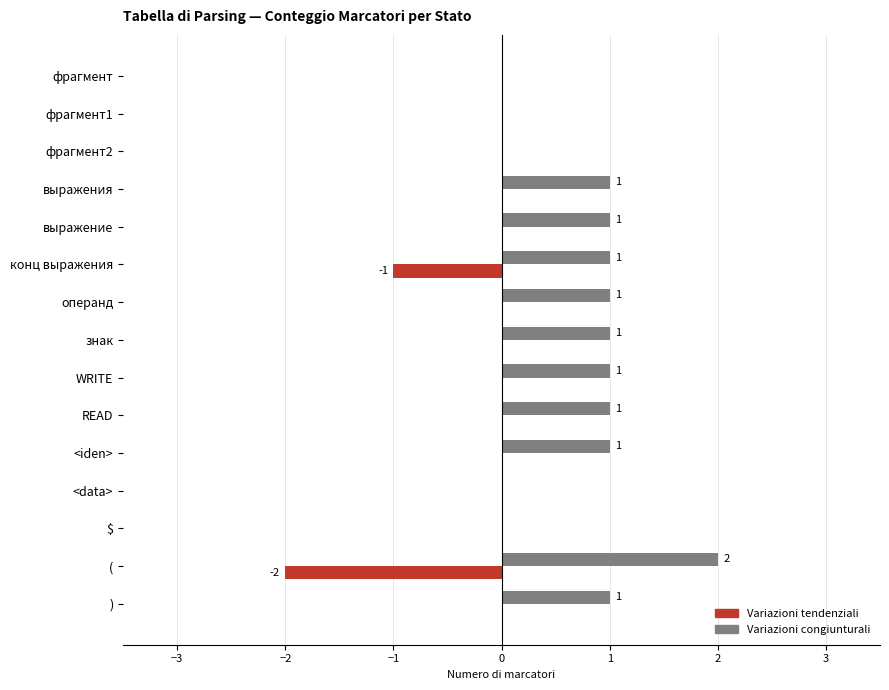

Is the value of Variazioni congiunturali at выражение greater than the value of Variazioni tendenziali at выражение?

Yes